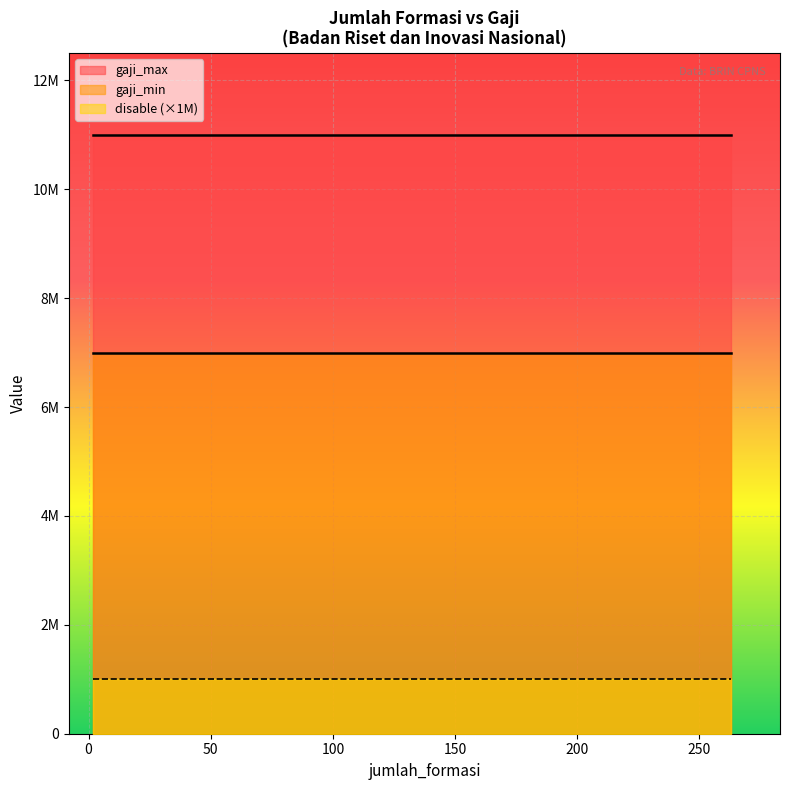

Which series has the largest total across all categories?

gaji_max